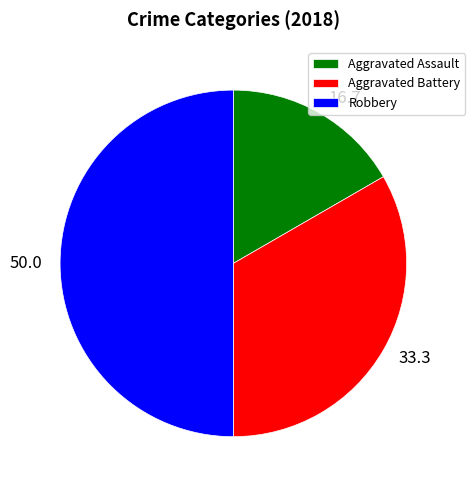

True or false: Aggravated Assault accounts for 17% of the total.

True